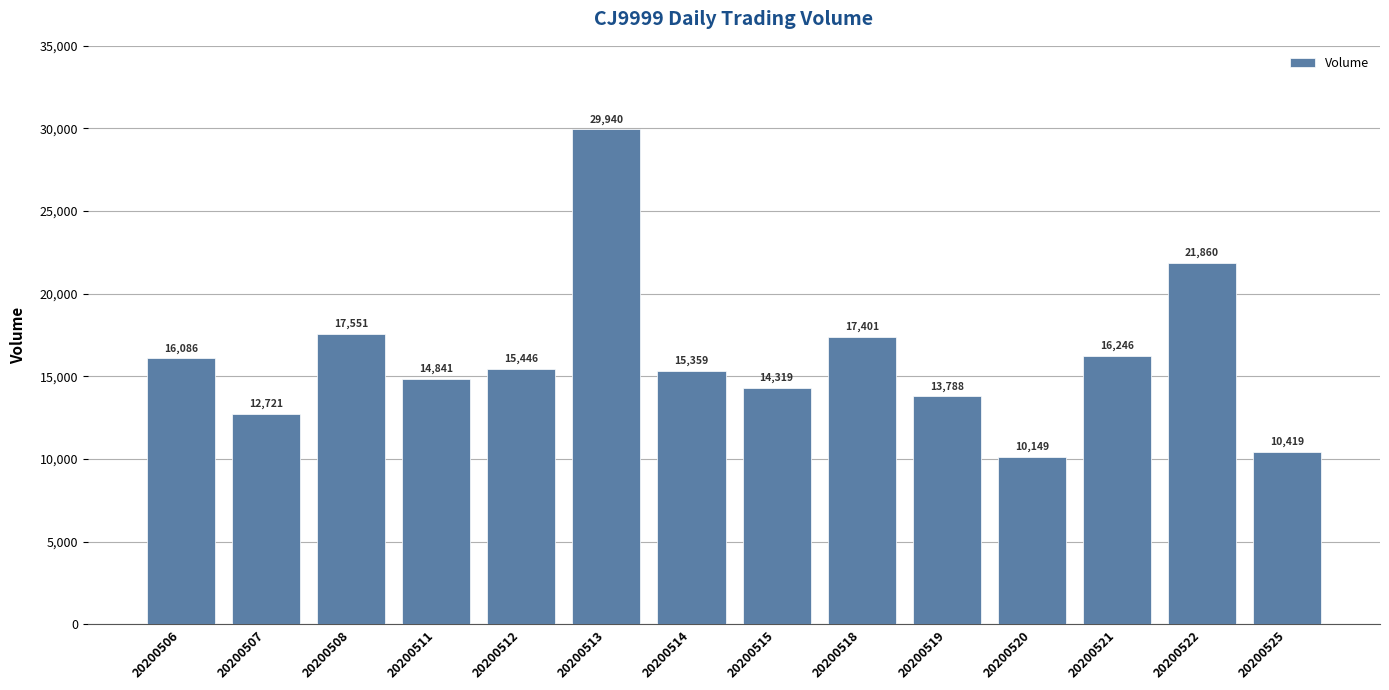

Which category has the lowest value across all series?

20200520